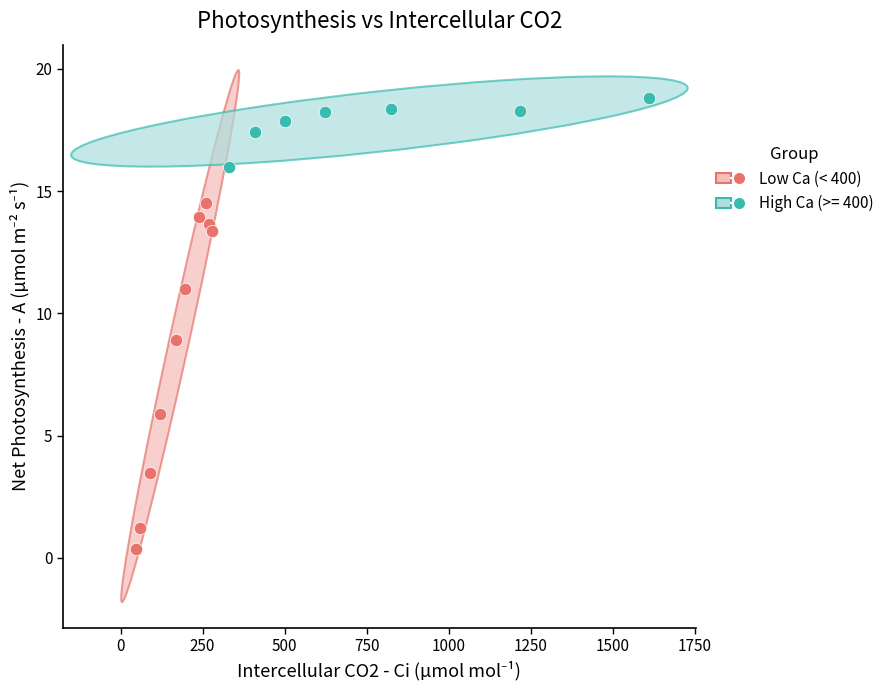

Which series contains the lowest Y value?

Low Ca (< 400)